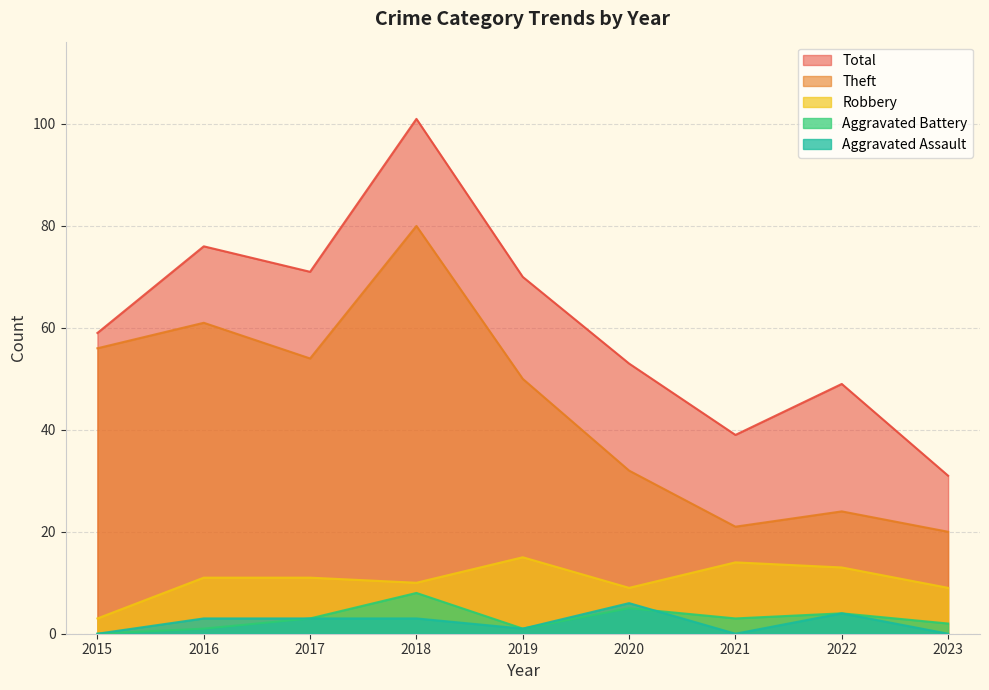

Rank the series at 2017 from highest to lowest value.

Total, Theft, Robbery, Aggravated Battery, Aggravated Assault